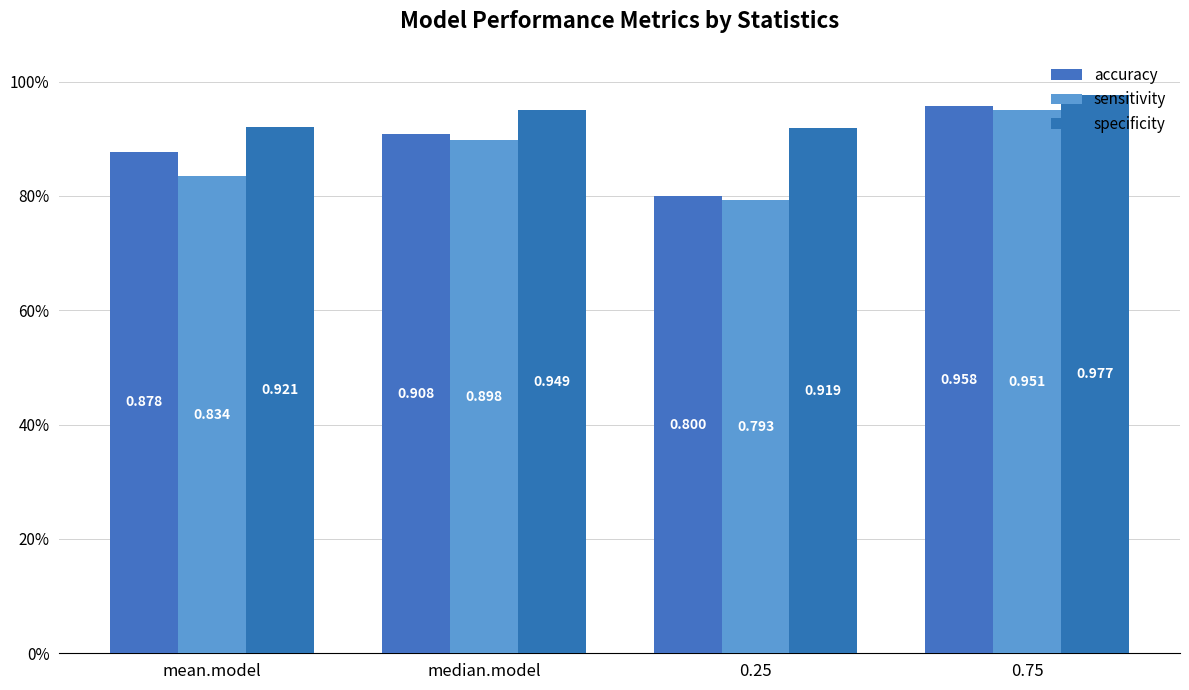

List the labels in order of accuracy value, smallest first.

0.25, mean.model, median.model, 0.75